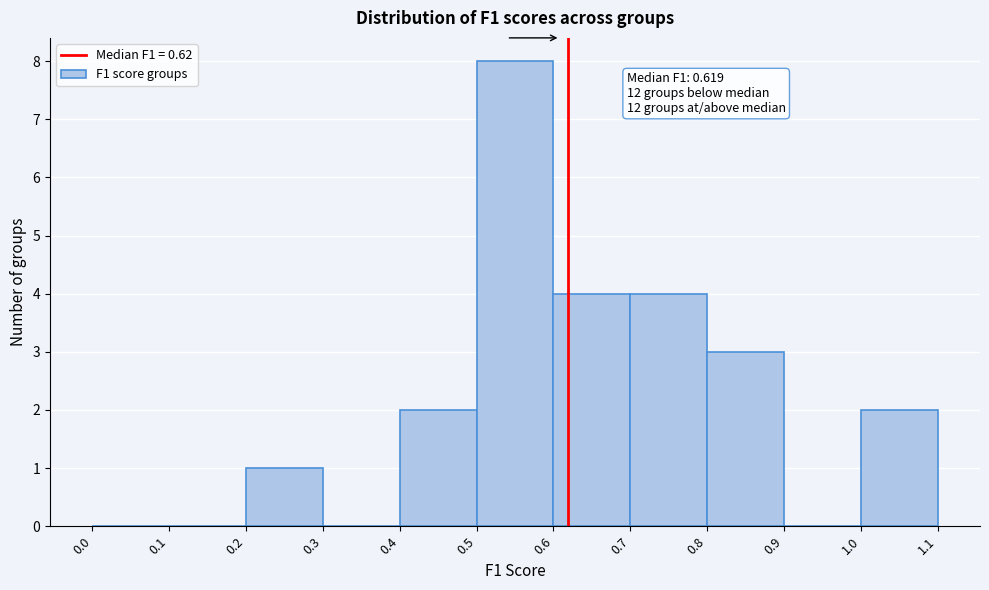

Which range on the x-axis has the tallest bar?

0.5 to 0.6